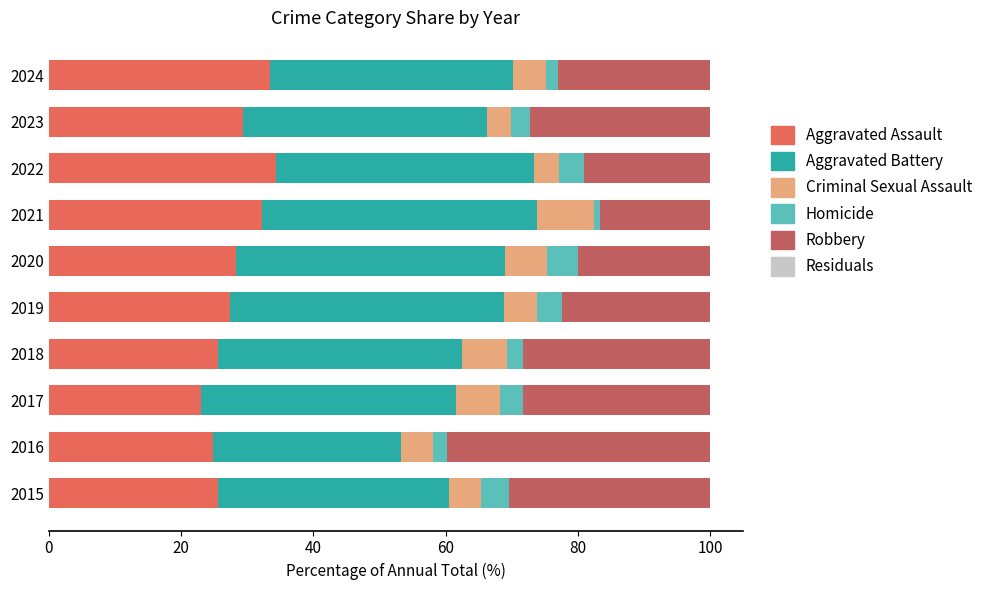

What is the maximum value for Aggravated Assault?

34.3